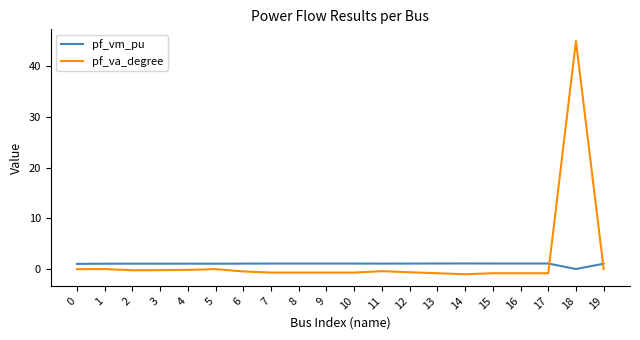

True or false: pf_va_degree has more than 1 interior local peaks.

True